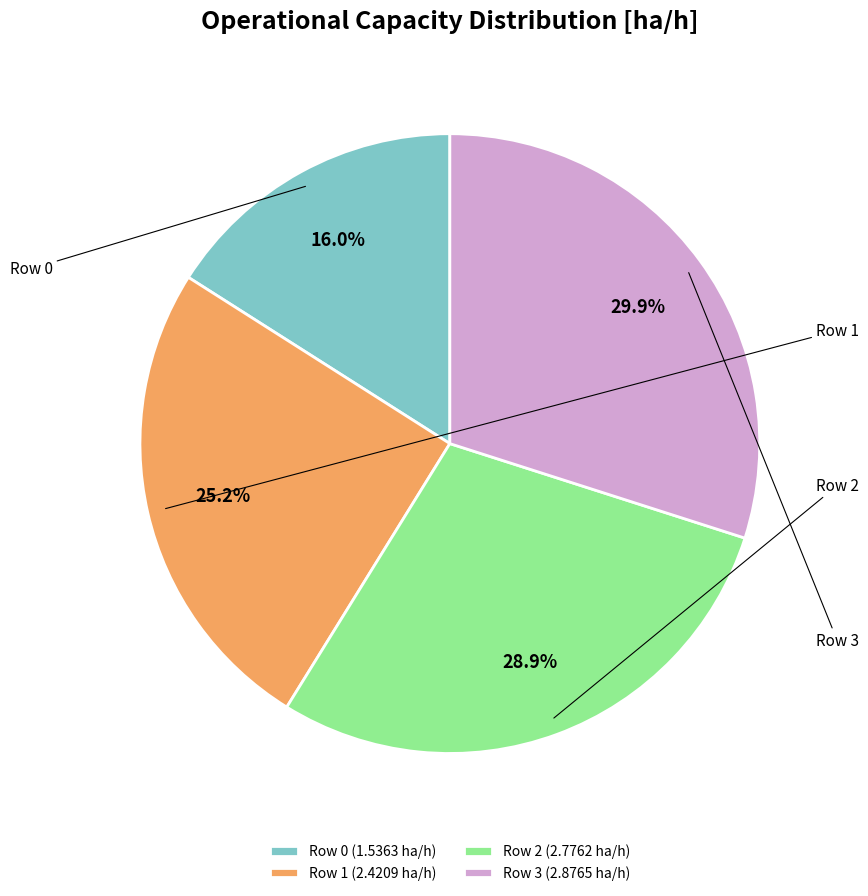

To the nearest percent, what is the difference between the largest and smallest slice percentages?

14%